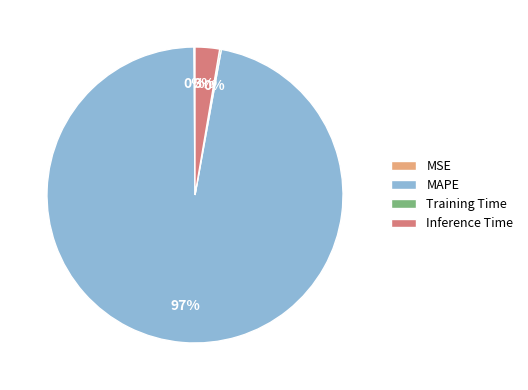

Is there any slice that represents more than half of the pie?

Yes